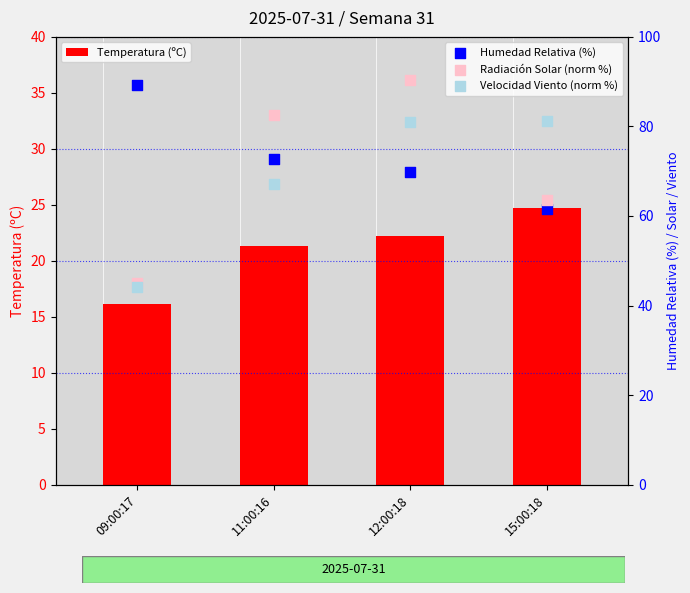

At which category is the sum across all series the highest?

12:00:18